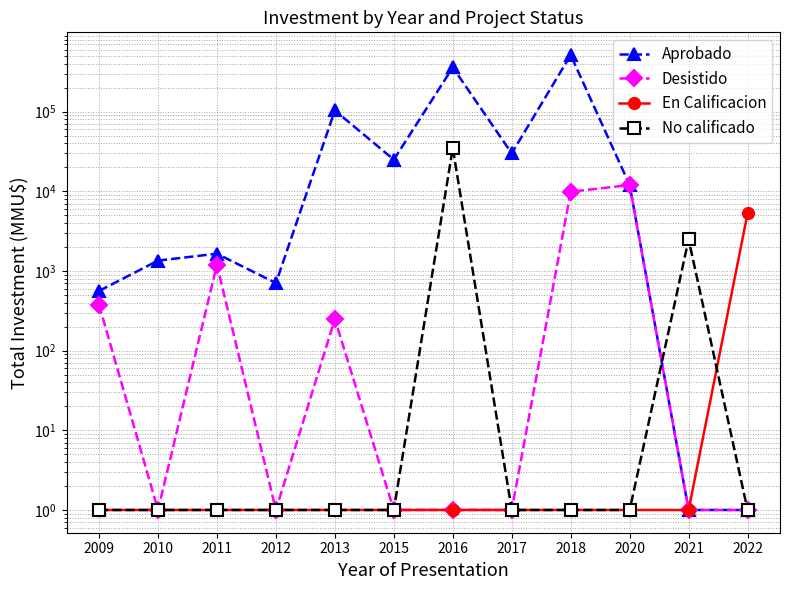

Reading right to left, extract all data points from this chart.

Aprobado: 2022=1	2021=1	2020=12000	2018=514000	2017=30000	2016=360000	2015=25000	2013=103756	2012=706	2011=1650	2010=1351	2009=562
Desistido: 2022=1	2021=1	2020=12000	2018=9903	2017=1	2016=1	2015=1	2013=250	2012=1	2011=1200	2010=1	2009=377
En Calificacion: 2022=5300	2021=1	2020=1	2018=1	2017=1	2016=1	2015=1	2013=1	2012=1	2011=1	2010=1	2009=1
No calificado: 2022=1	2021=2500	2020=1	2018=1	2017=1	2016=35000	2015=1	2013=1	2012=1	2011=1	2010=1	2009=1